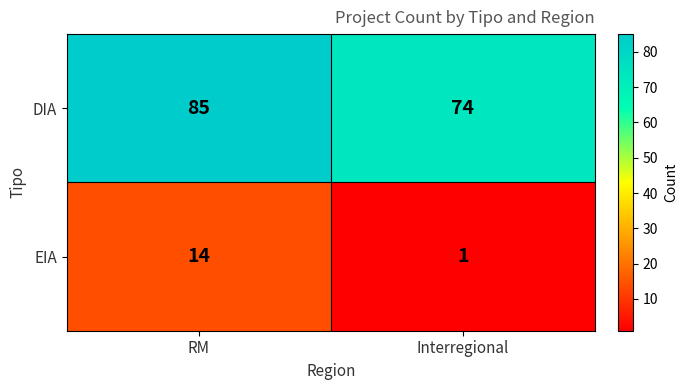

What is the smallest value displayed?

1